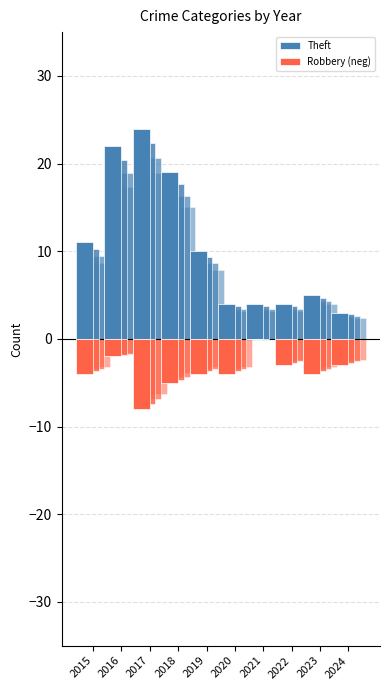

The Robbery (neg) series shows -5 at 2024. True or false?

False